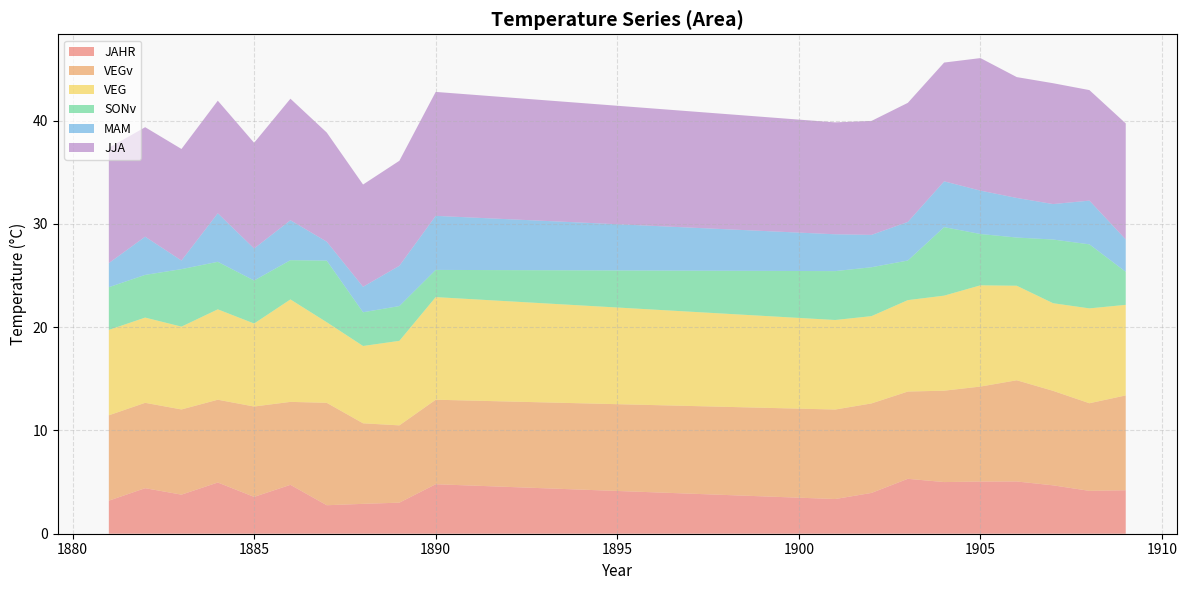

Reading right to left, transcribe all the data shown in this chart.

JAHR: 1909=4.2	1908=4.2	1907=4.7	1906=5.1	1905=5.0	1904=5.0	1903=5.3	1902=3.9	1901=3.4	1890=4.8	1889=3.0	1888=2.9	1887=2.8	1886=4.7	1885=3.6	1884=5.0	1883=3.8	1882=4.4	1881=3.2
VEGv: 1909=9.2	1908=8.5	1907=9.2	1906=9.8	1905=9.2	1904=8.8	1903=8.5	1902=8.7	1901=8.7	1890=8.2	1889=7.5	1888=7.8	1887=9.9	1886=8.0	1885=8.8	1884=8.0	1883=8.2	1882=8.3	1881=8.3
VEG: 1909=8.8	1908=9.2	1907=8.5	1906=9.2	1905=9.8	1904=9.2	1903=8.8	1902=8.5	1901=8.7	1890=9.9	1889=8.2	1888=7.5	1887=7.8	1886=9.9	1885=8.0	1884=8.8	1883=8.0	1882=8.2	1881=8.3
SONv: 1909=3.2	1908=6.2	1907=6.2	1906=4.7	1905=5.0	1904=6.6	1903=3.8	1902=4.7	1901=4.7	1890=2.6	1889=3.4	1888=3.3	1887=6.0	1886=3.8	1885=4.2	1884=4.6	1883=5.6	1882=4.1	1881=4.1
MAM: 1909=3.1	1908=4.2	1907=3.4	1906=3.8	1905=4.2	1904=4.4	1903=3.7	1902=3.1	1901=3.6	1890=5.2	1889=3.9	1888=2.5	1887=1.8	1886=3.9	1885=3.1	1884=4.7	1883=0.8	1882=3.7	1881=2.3
JJA: 1909=11.2	1908=10.7	1907=11.7	1906=11.7	1905=12.8	1904=11.5	1903=11.5	1902=11.0	1901=10.8	1890=12.0	1889=10.2	1888=9.9	1887=10.6	1886=11.8	1885=10.2	1884=10.9	1883=10.8	1882=10.6	1881=11.2